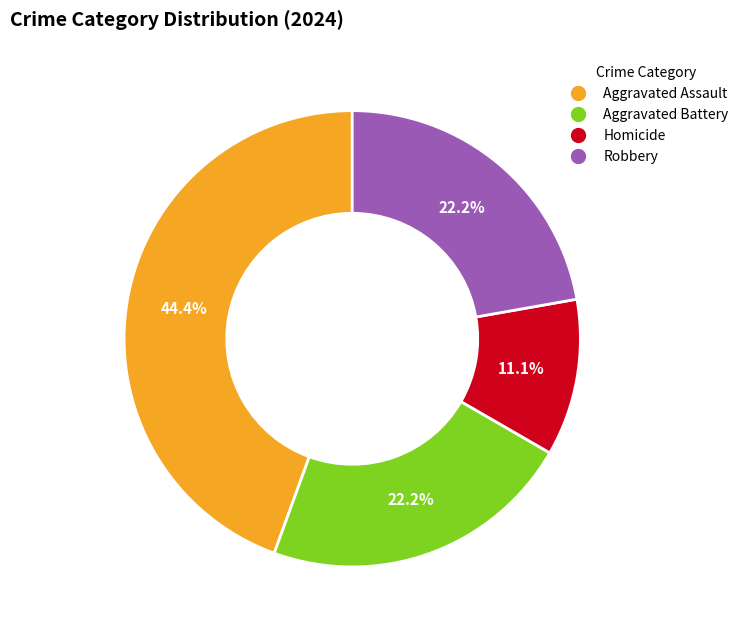

To the nearest percent, what is the combined percentage of Homicide and Aggravated Battery?

33%